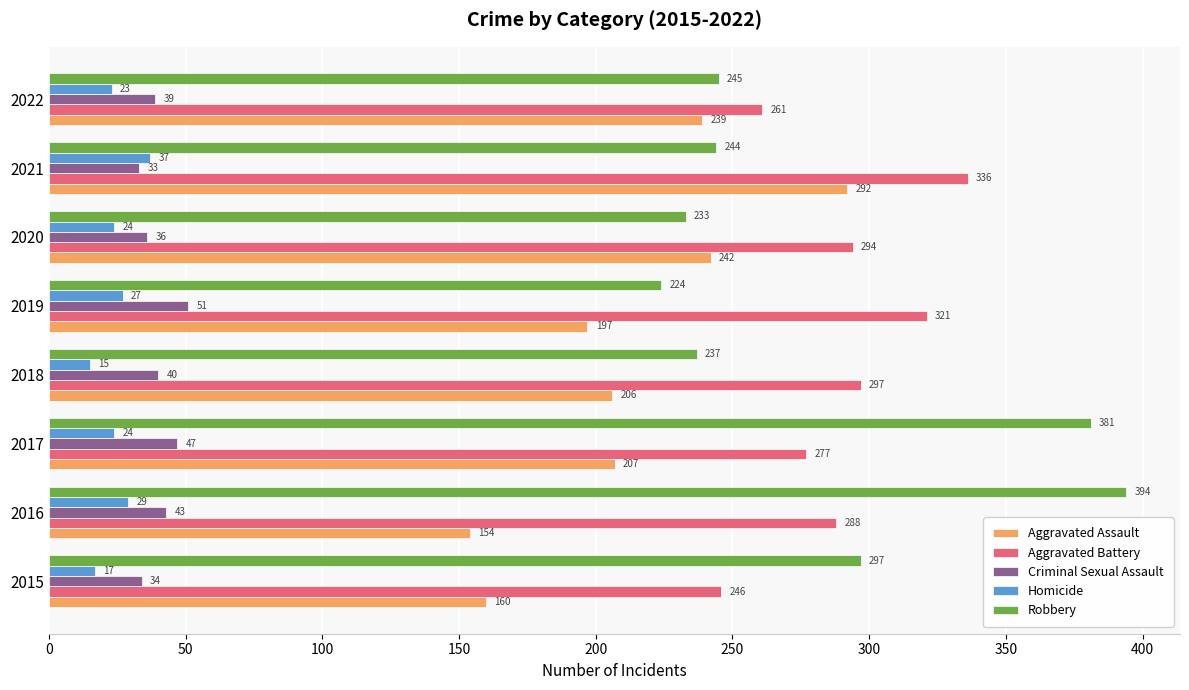

What is the sum of all Criminal Sexual Assault values?

323